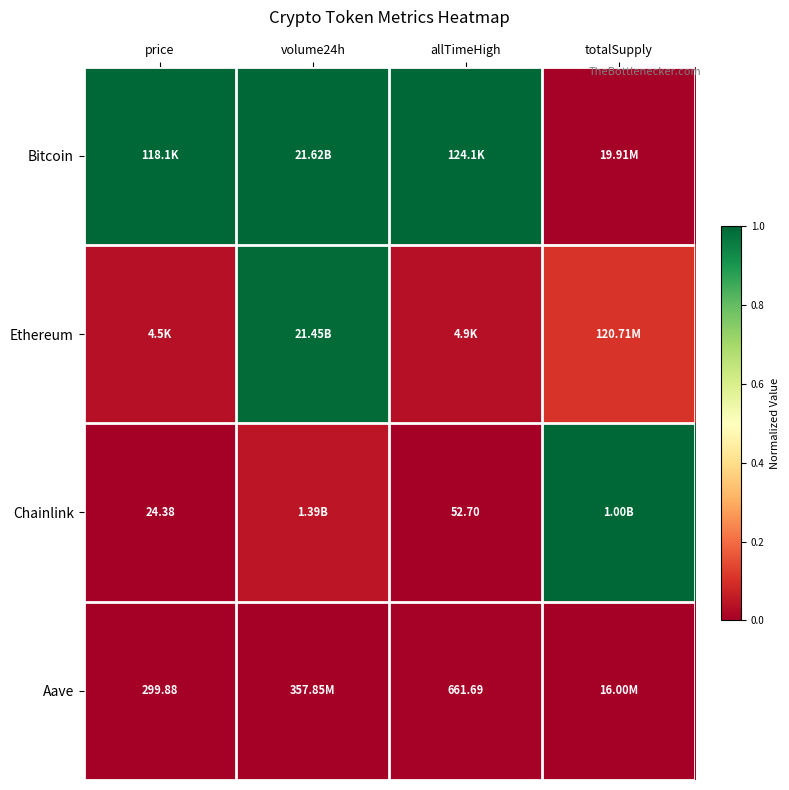

Which series has the largest total across all categories?

Bitcoin